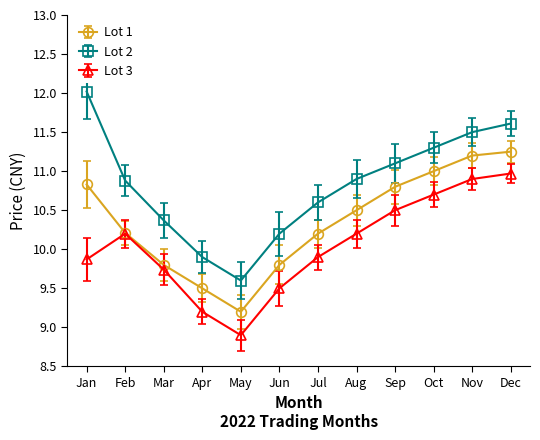

True or false: Lot 2 and Lot 3 intersect in this chart.

False